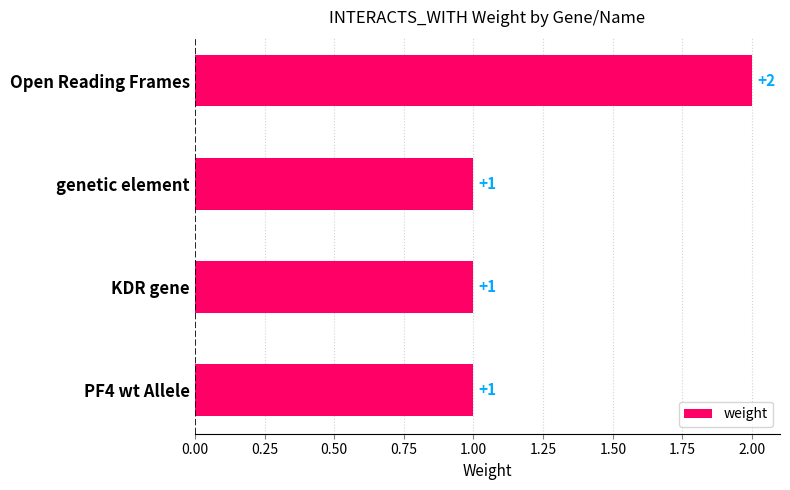

What is the average value?

1